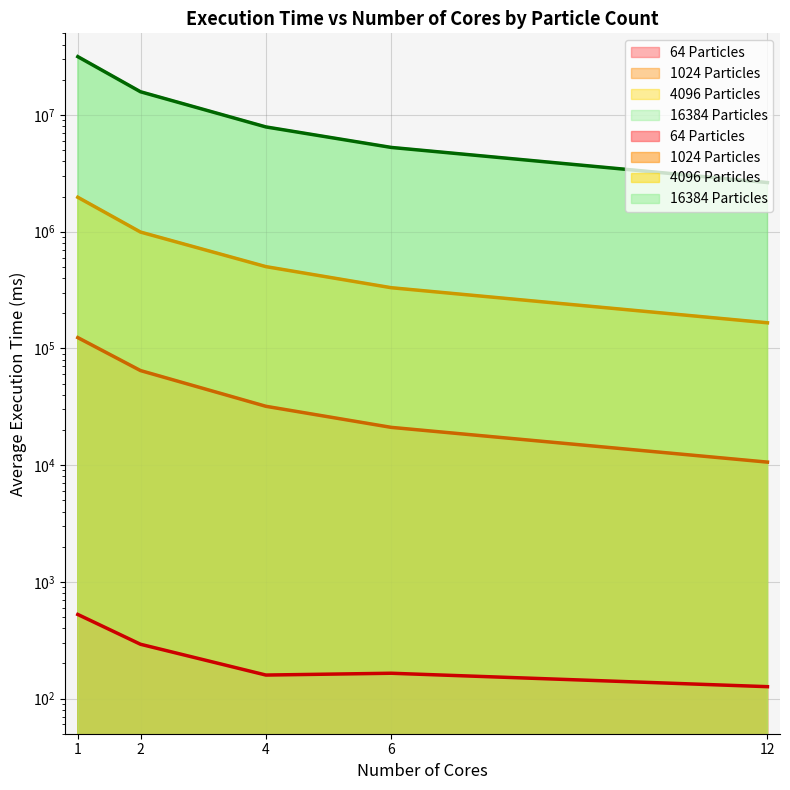

What is the sum of the 16384 Particles values at 1 and 12?

34195603.5